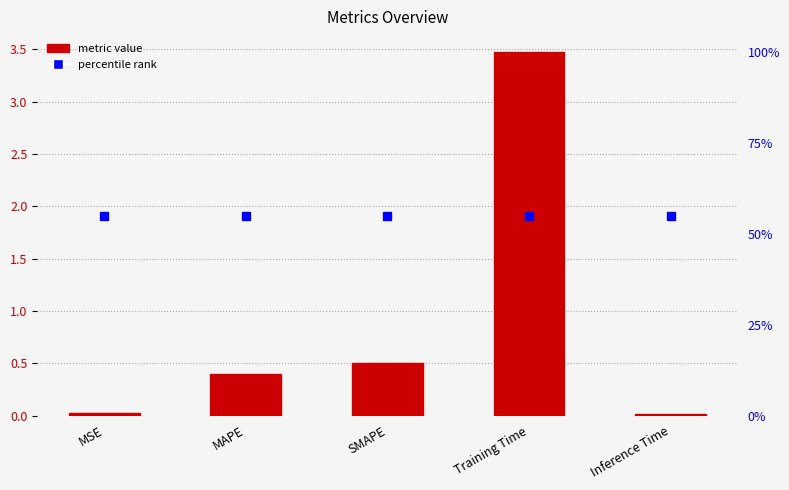

The chart shows a value of 0.0 at MSE. True or false?

True